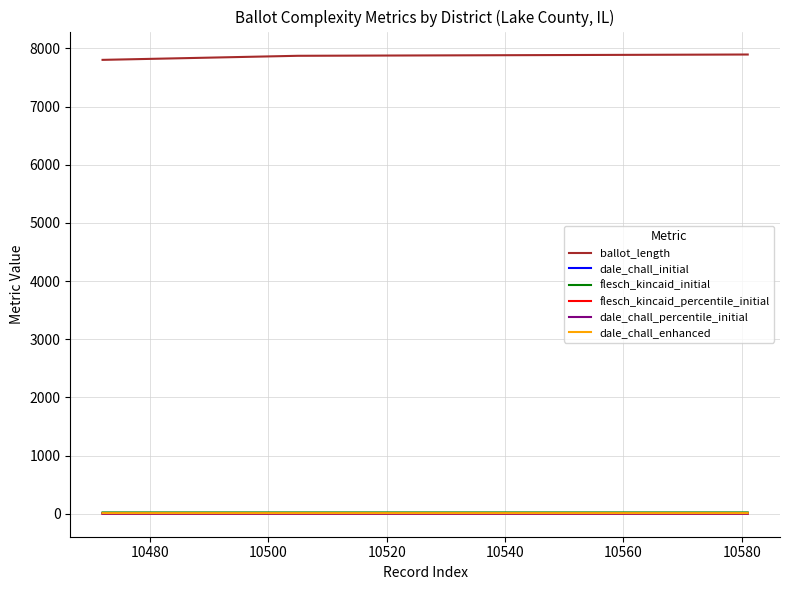

What is the maximum value for ballot_length?

7896.0